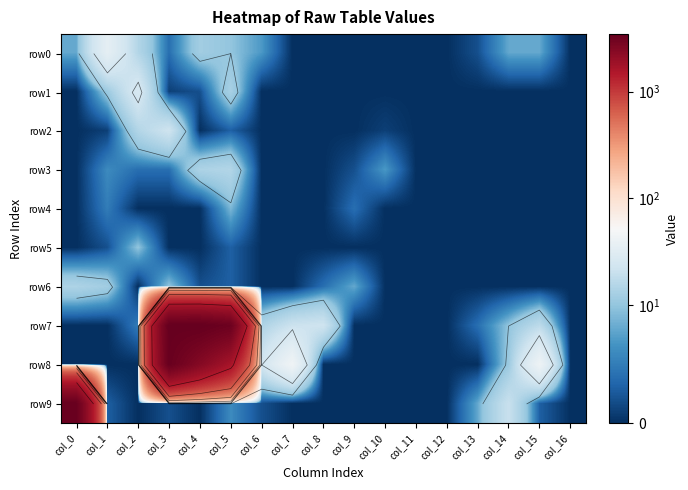

What is the total value across all series at col_15?

70